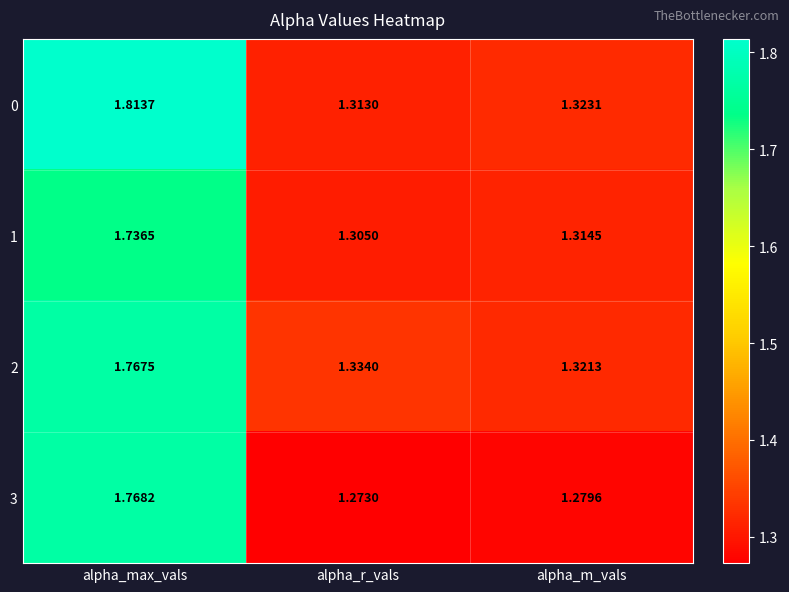

Which category has the lowest value across all series?

alpha_r_vals